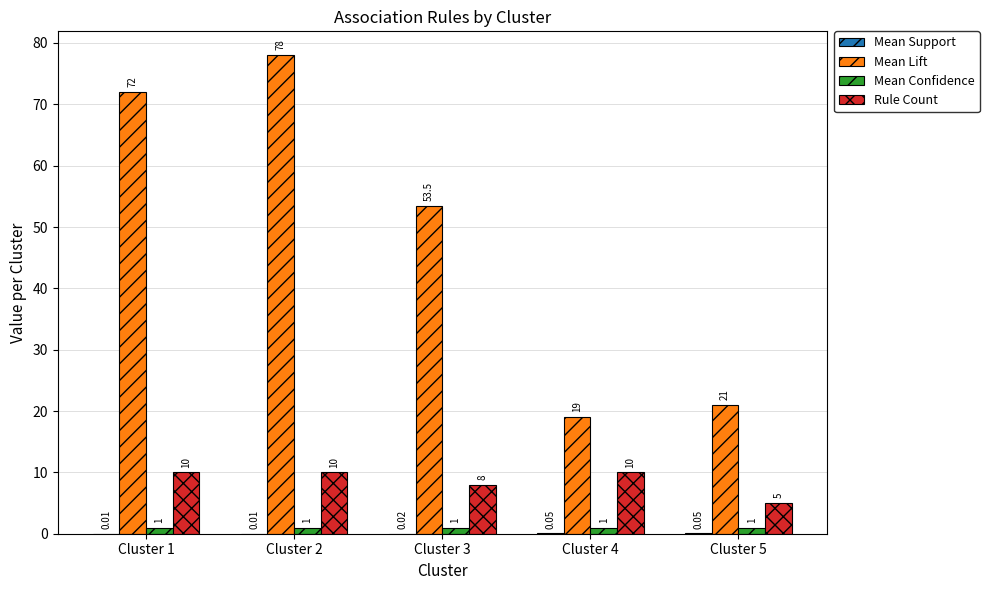

What is the total value across all series at Cluster 2?

89.0